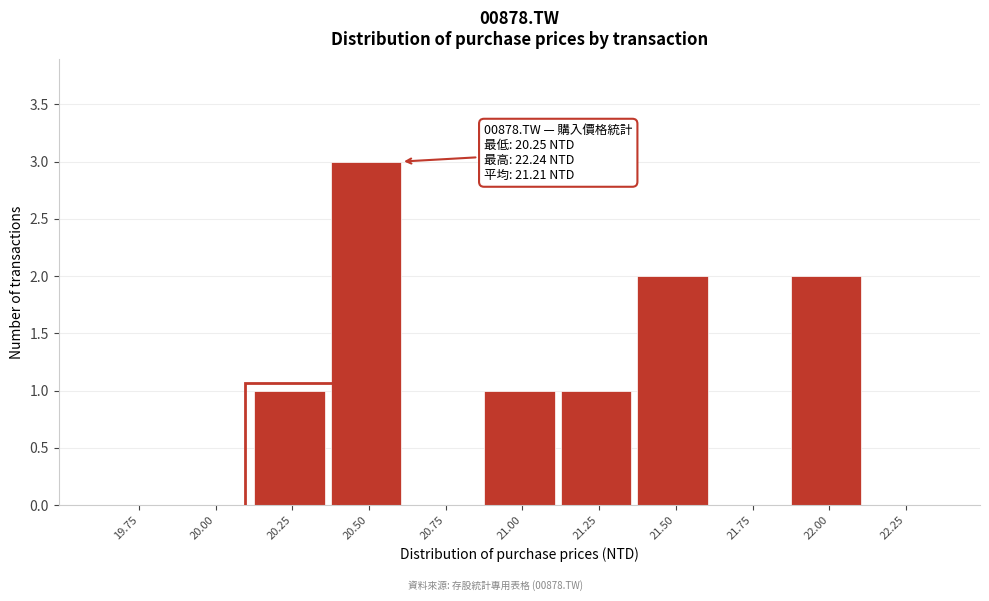

Reading right to left, transcribe all the data shown in this chart.

22.25=0	22.00=2	21.75=0	21.50=2	21.25=1	21.00=1	20.75=0	20.50=3	20.25=1	20.00=0	19.75=0